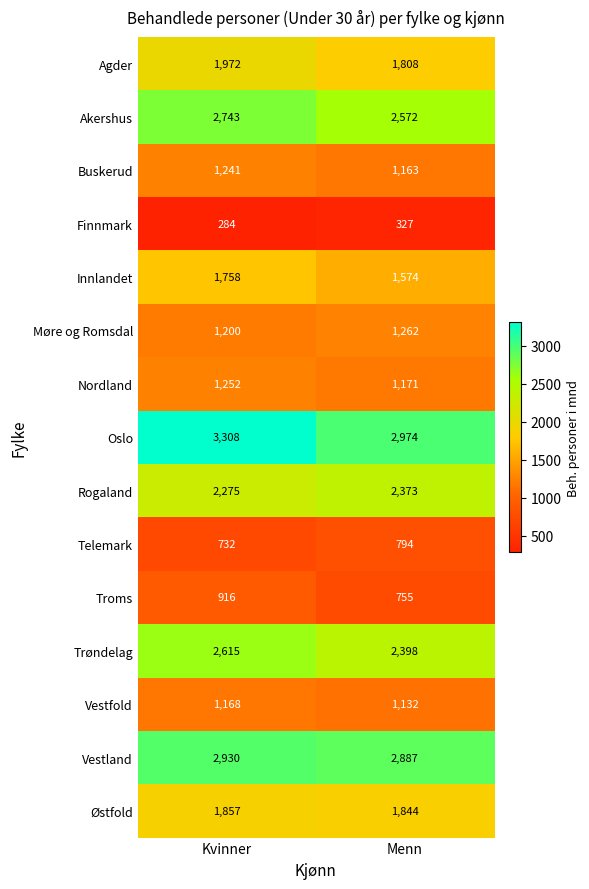

What is the average value of the Innlandet series?

1666